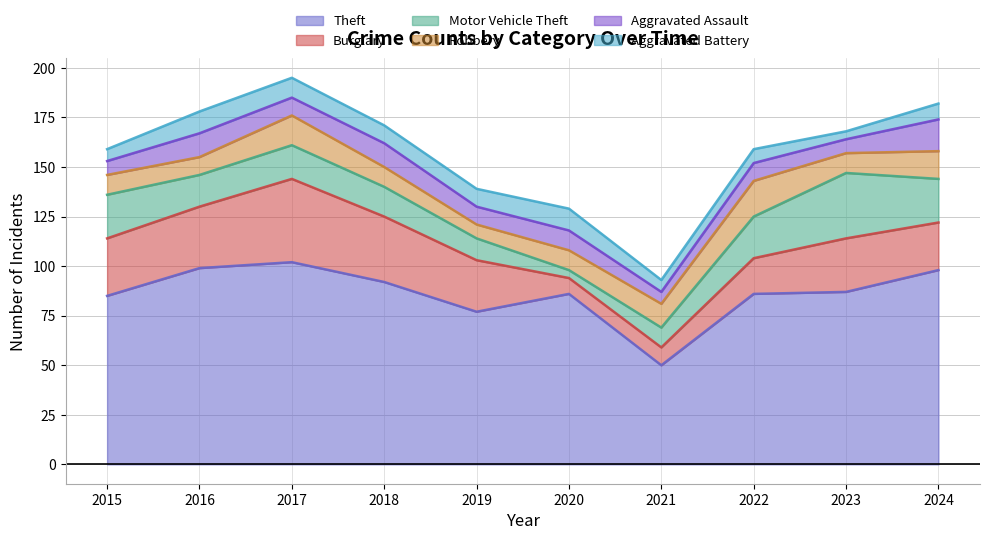

What is the difference between the maximum and minimum values in the Robbery series?

11